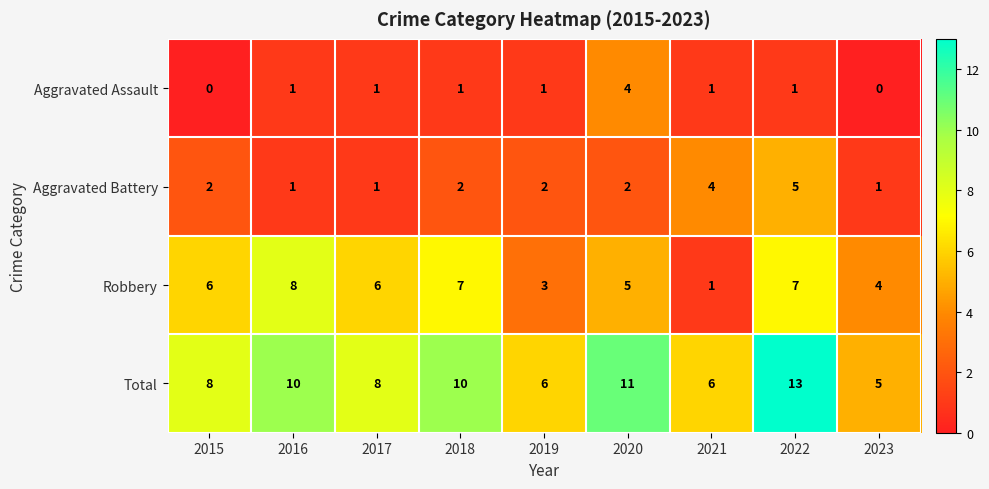

Rank the series at 2019 from highest to lowest value.

Total, Robbery, Aggravated Battery, Aggravated Assault